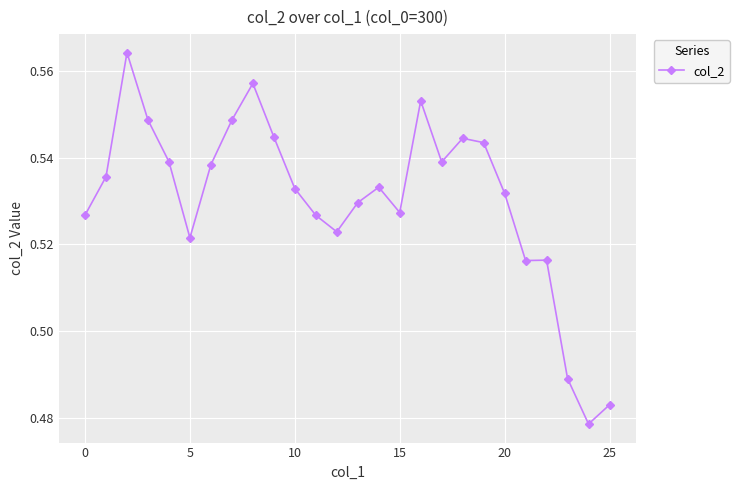

True or false: the data has more than 2 interior local peaks.

True